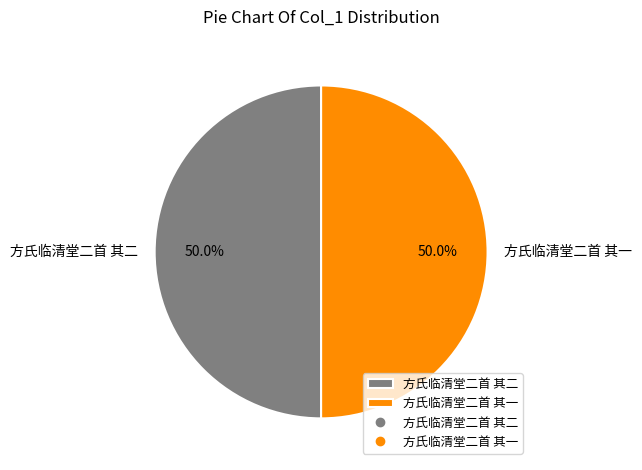

What percentage is NOT represented by 方氏临清堂二首 其一?

50.0%